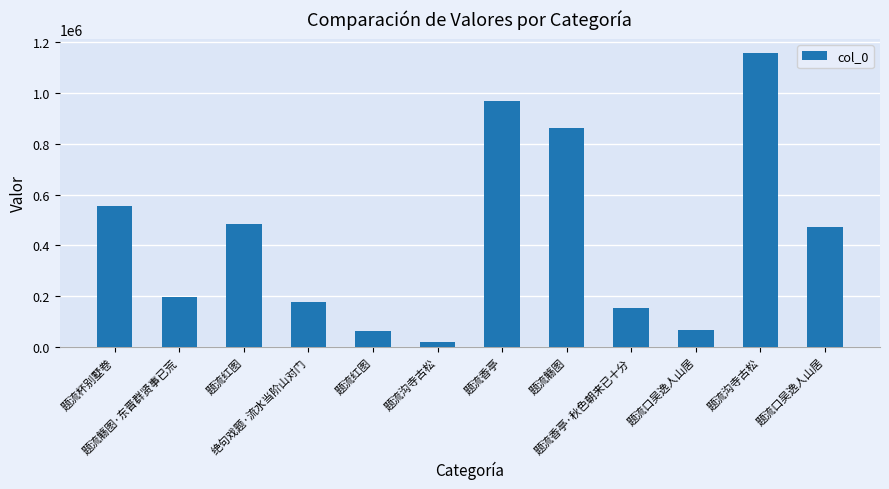

What is the average value?

430547